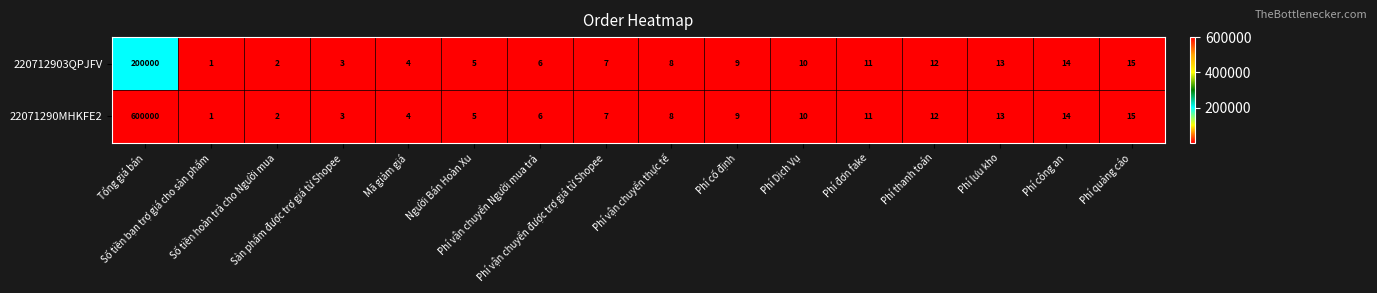

What is the greatest value displayed?

600000